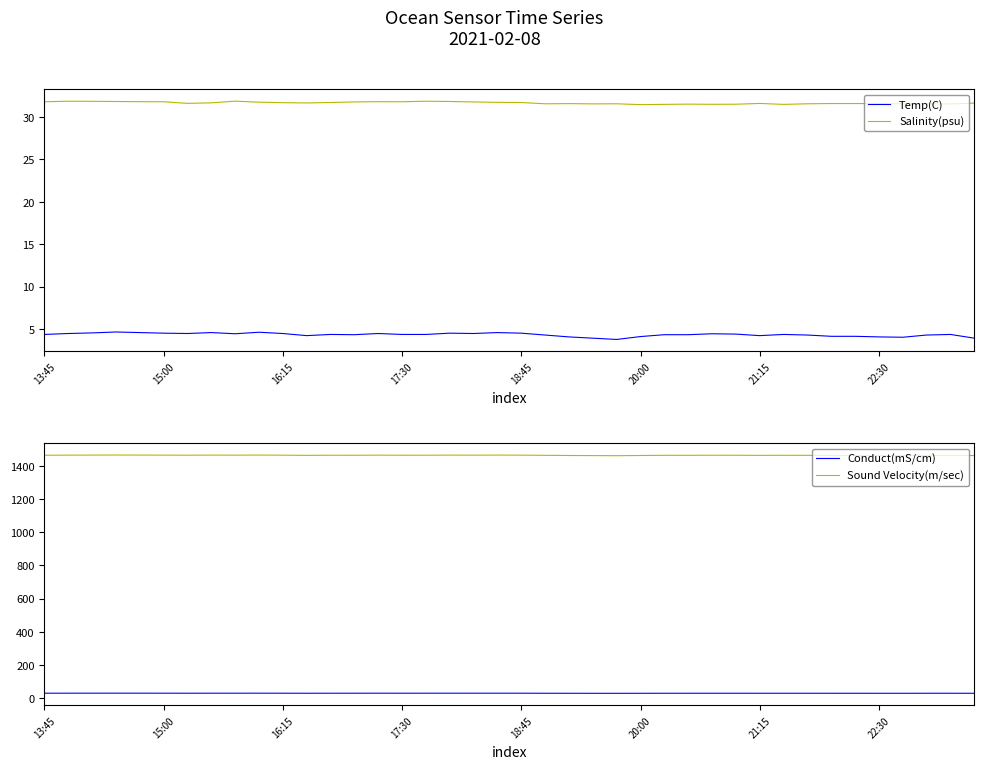

True or false: Salinity(psu) and Temp(C) intersect in this chart.

False